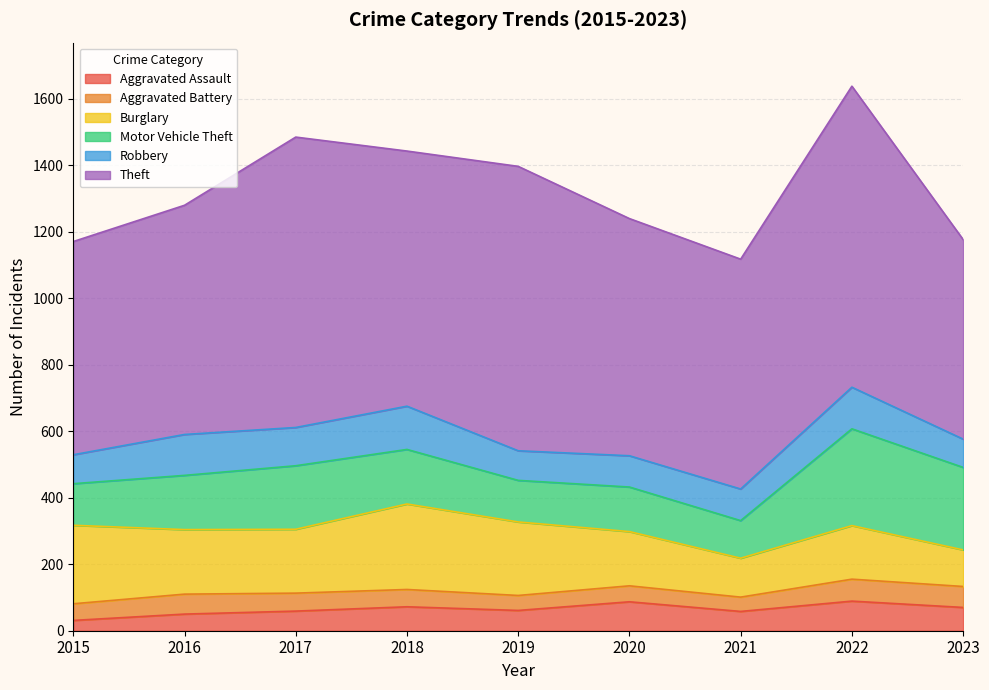

At which label does Aggravated Assault first exceed 61?

2018